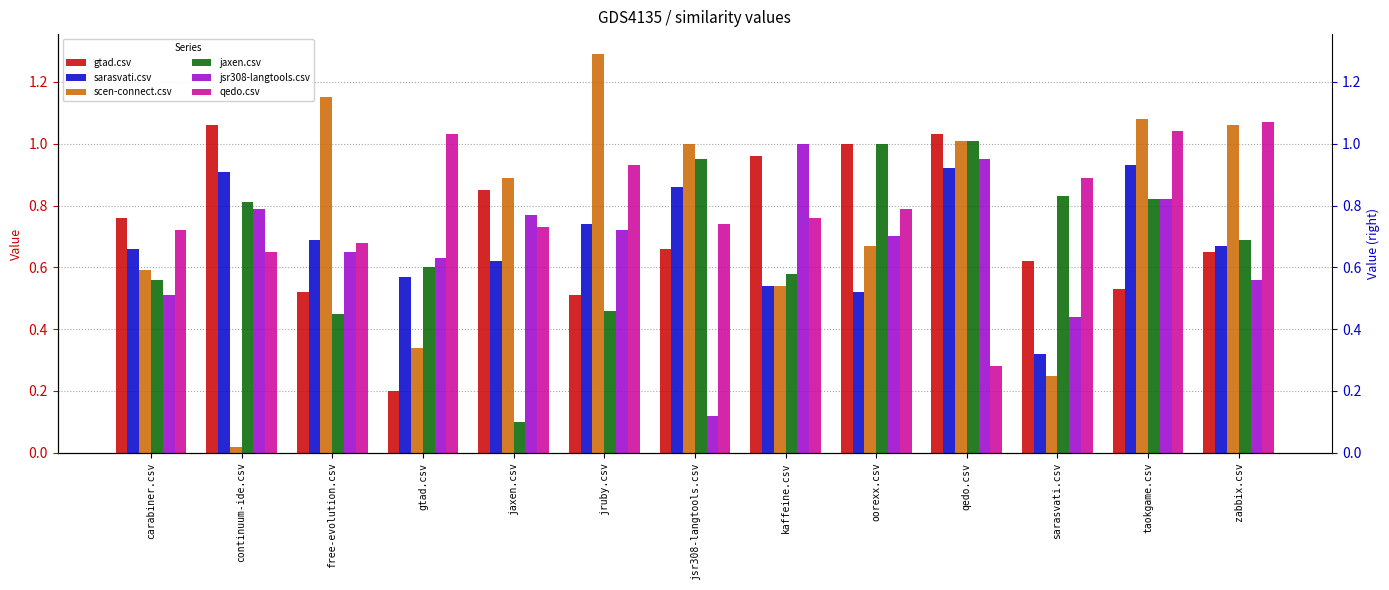

What is the maximum value shown in the chart?

1.3